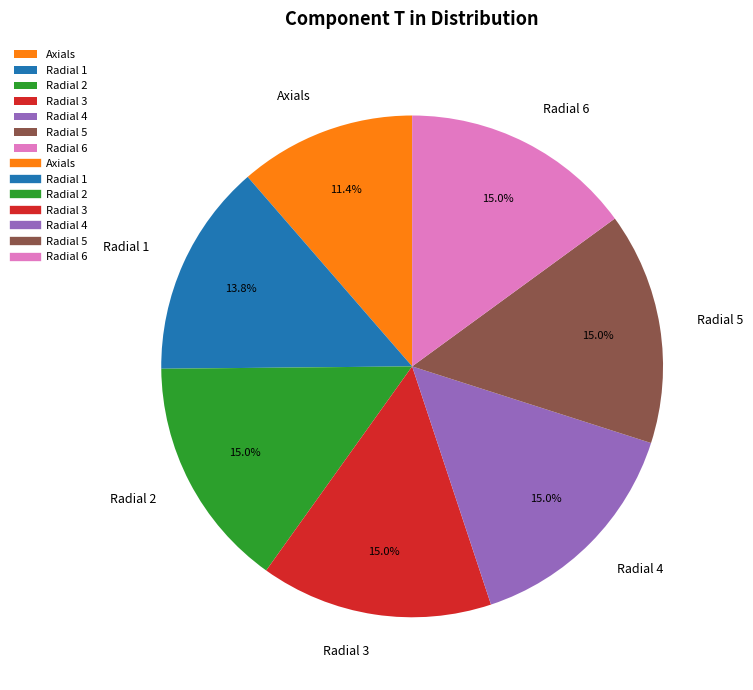

The Axials slice represents 19% of the pie. True or false?

False